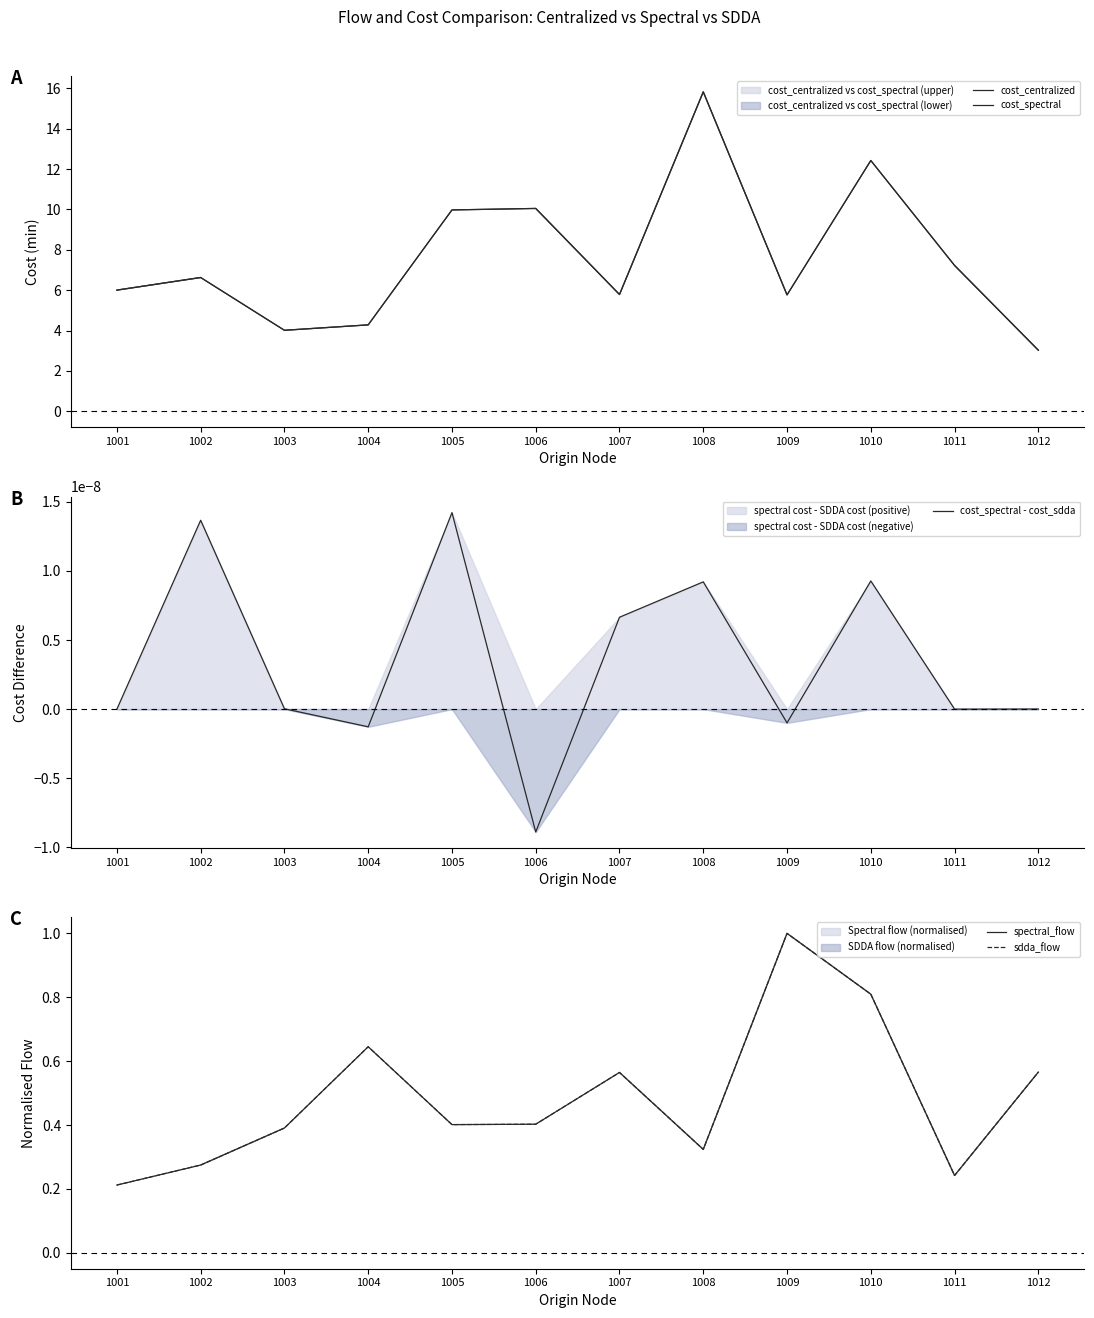

Reading left to right, transcribe all the data shown in this chart.

cost_centralized: 1001=6.0	1002=6.6	1003=4.0	1004=4.3	1005=10.0	1006=10.0	1007=5.8	1008=15.8	1009=5.8	1010=12.4	1011=7.2	1012=3.0
cost_spectral: 1001=6.0	1002=6.6	1003=4.0	1004=4.3	1005=10.0	1006=10.0	1007=5.8	1008=15.8	1009=5.8	1010=12.4	1011=7.2	1012=3.0
cost_spectral - cost_sdda: 1001=-0.0	1002=0.0	1003=0.0	1004=-0.0	1005=0.0	1006=-0.0	1007=0.0	1008=0.0	1009=-0.0	1010=0.0	1011=0.0	1012=0.0
spectral_flow: 1001=0.2	1002=0.3	1003=0.4	1004=0.6	1005=0.4	1006=0.4	1007=0.6	1008=0.3	1009=1.0	1010=0.8	1011=0.2	1012=0.6
sdda_flow: 1001=0.2	1002=0.3	1003=0.4	1004=0.6	1005=0.4	1006=0.4	1007=0.6	1008=0.3	1009=1.0	1010=0.8	1011=0.2	1012=0.6